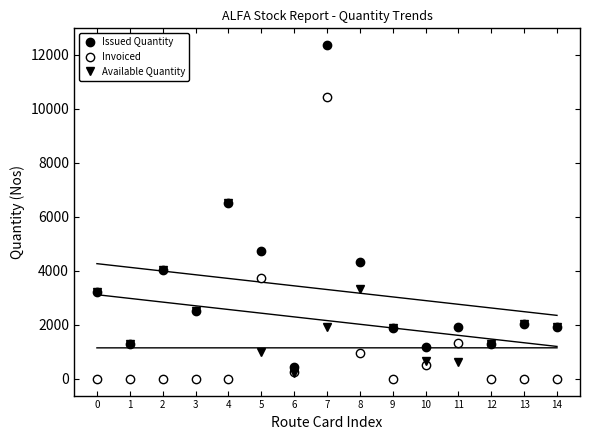

True or false: Issued Quantity and Invoiced cross at least once.

False